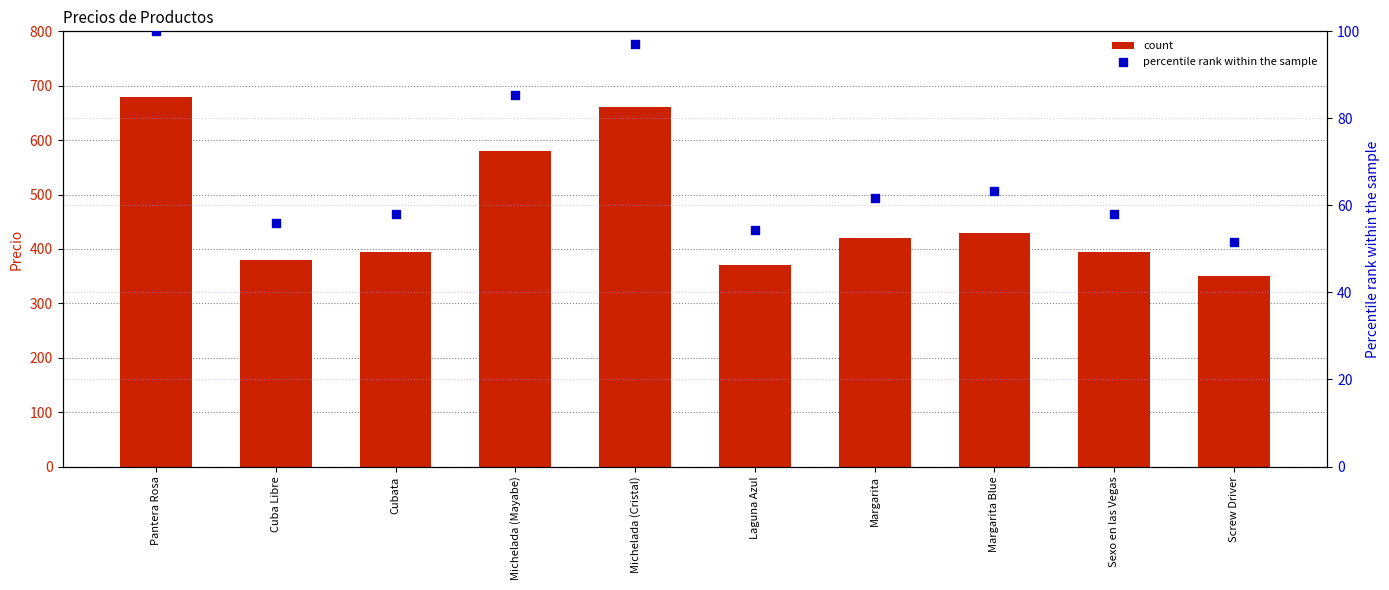

Which series reaches the maximum Y coordinate?

Precio